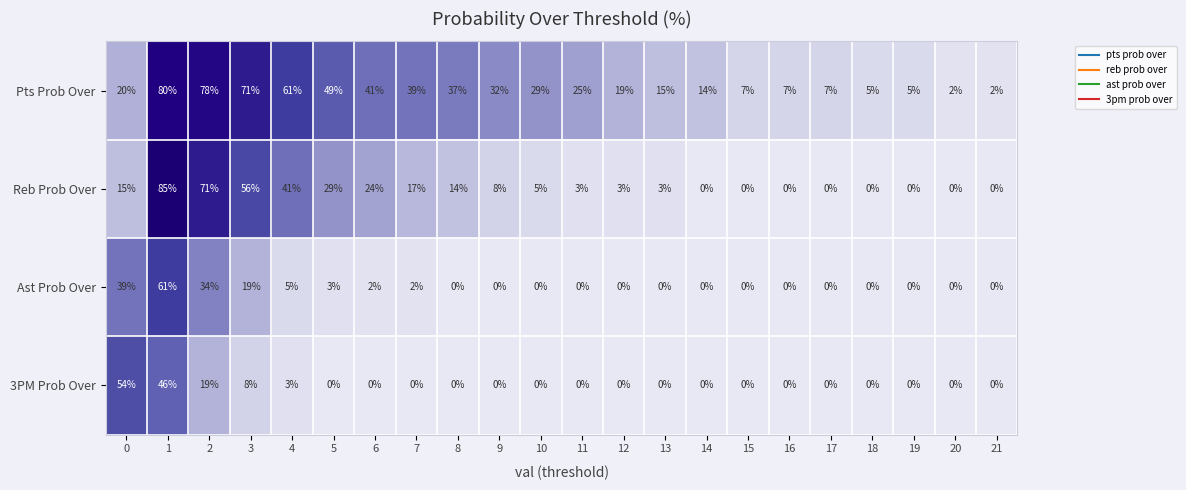

How many distinct data groups are displayed?

4